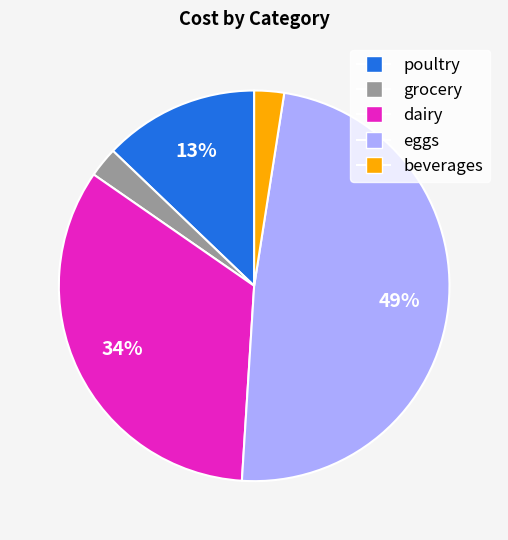

Is there a majority slice in this chart?

No